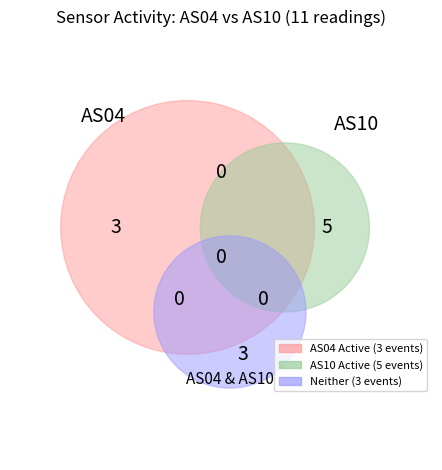

Which series has the widest spread of values?

AS04